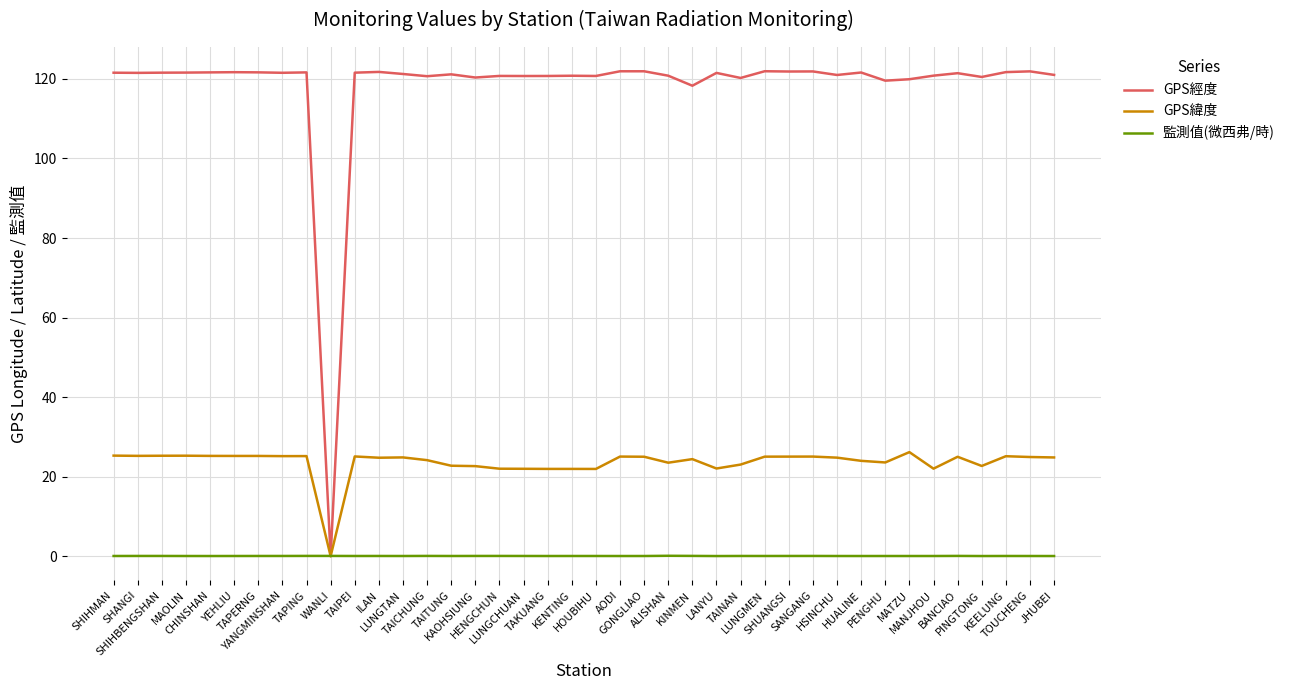

What is the difference between the maximum and minimum values in the GPS緯度 series?

26.2